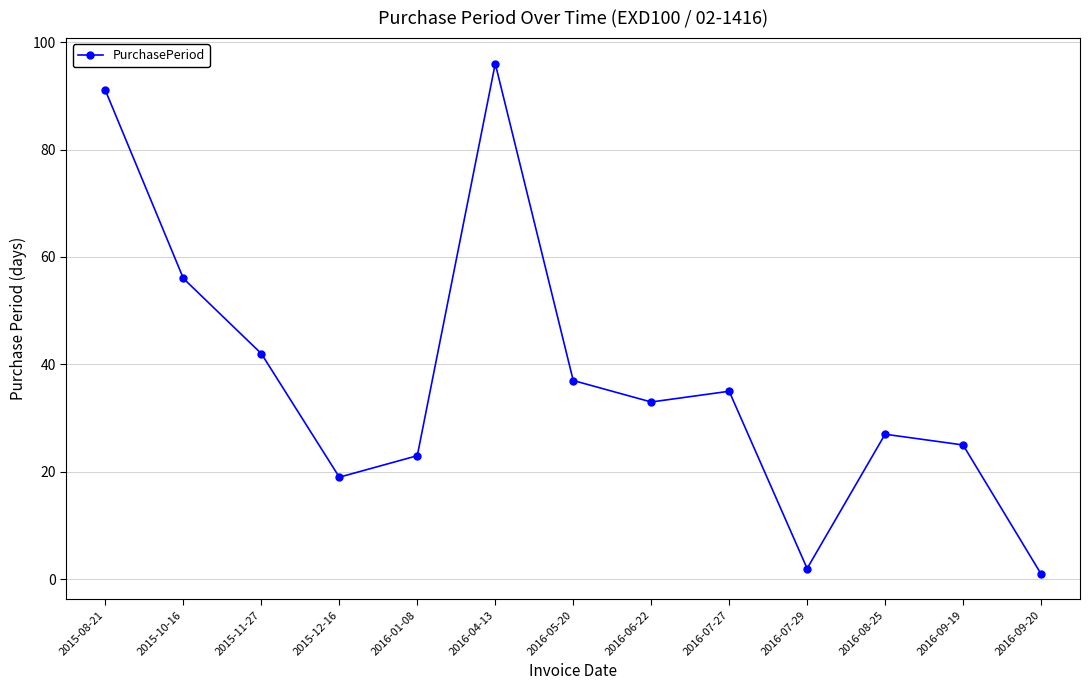

Where is the data nearest to the value 48?

2015-11-27